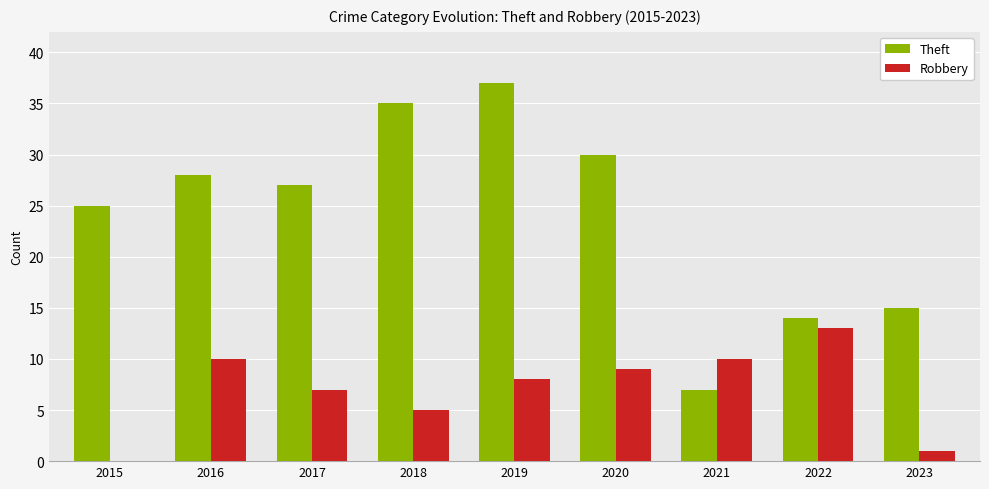

Which category has the highest value in the Robbery series?

2022